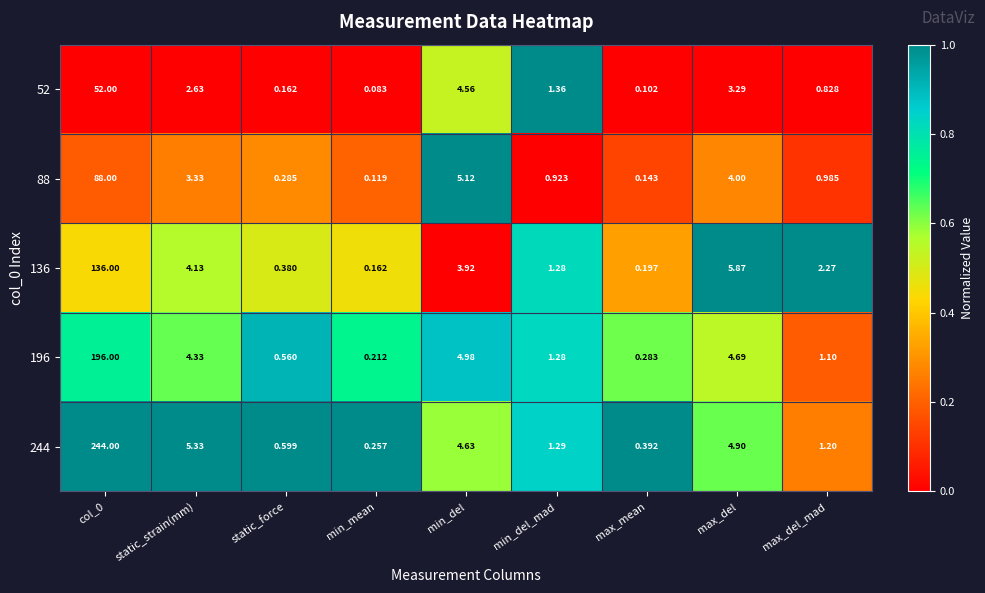

At which label is 52 closest to 26?

min_del